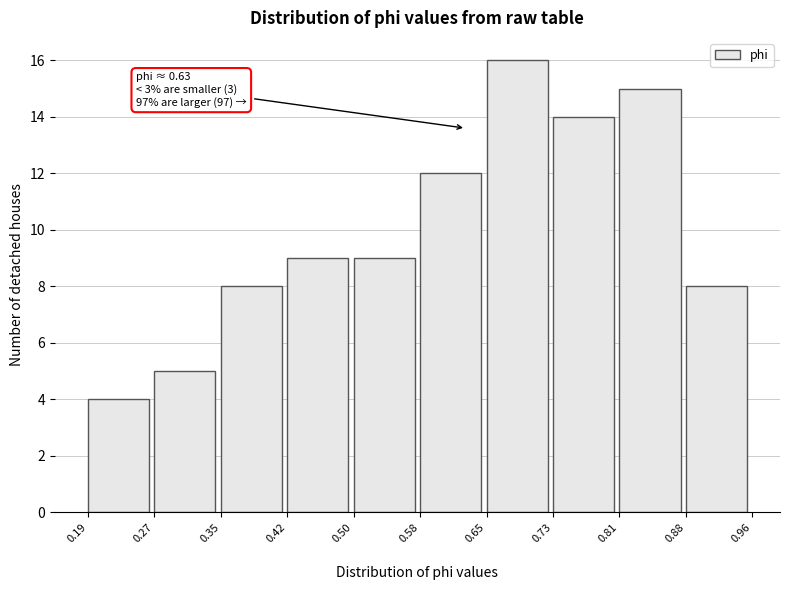

Which range on the x-axis has the tallest bar?

0.65 to 0.73